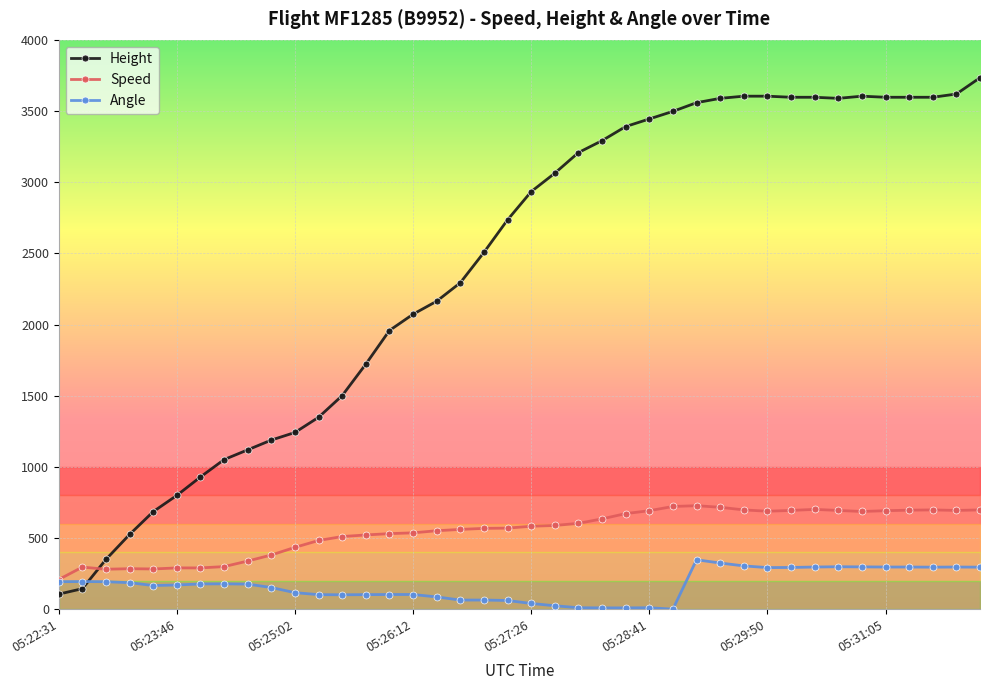

Where does the Speed series first go above 583?

05:27:26